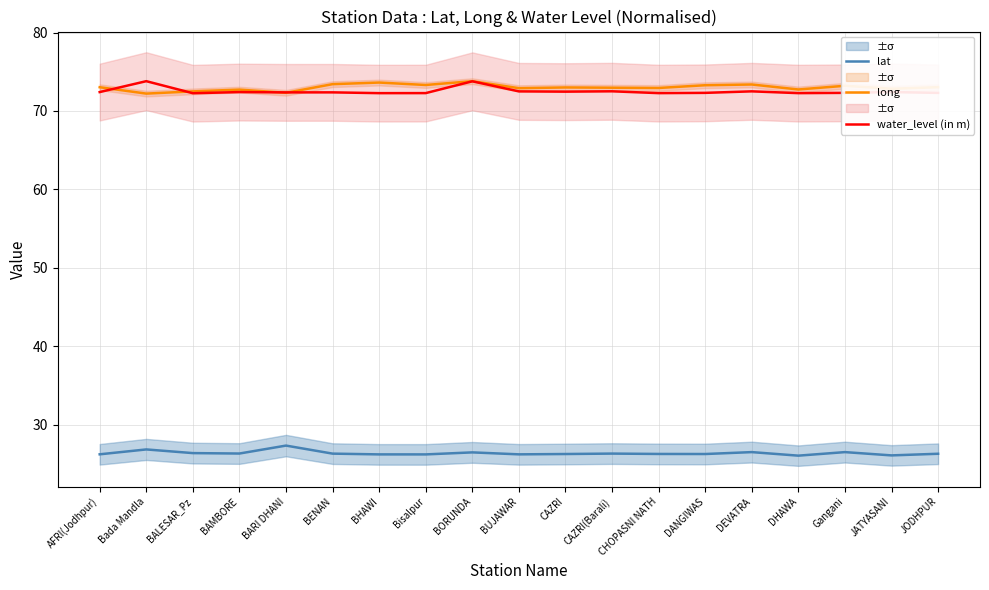

What is the label of the 19th point from the left?

JODHPUR